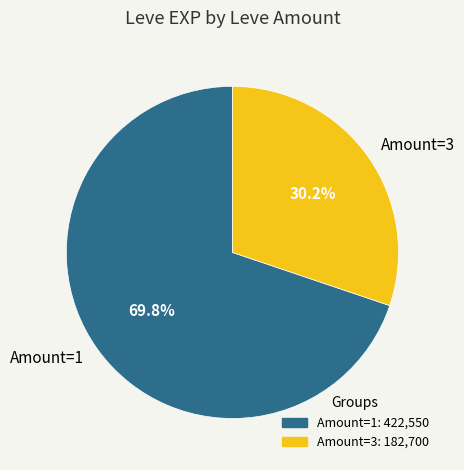

Combined, do Amount=3 and Amount=1 account for over 50%?

Yes